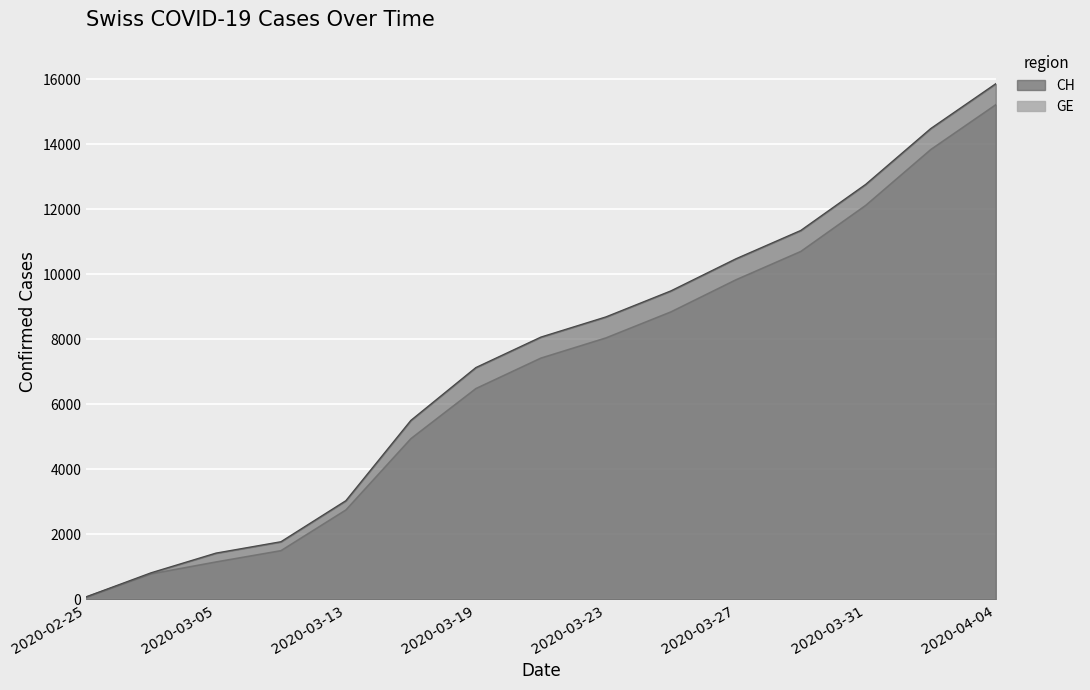

Does the chart display data point markers on the line(s)?

No